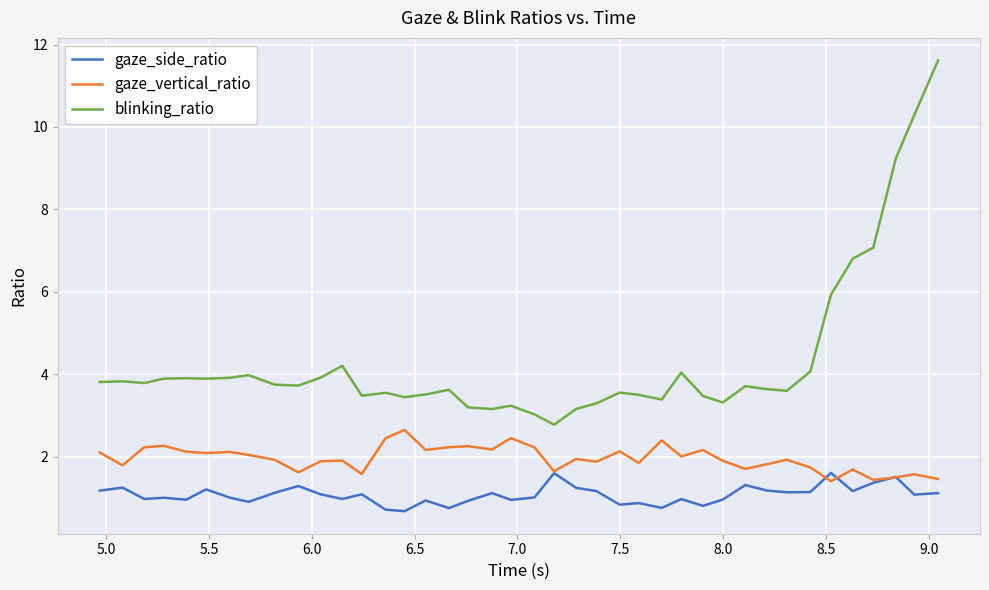

Rank the series by their average value, from highest to lowest.

blinking_ratio, gaze_vertical_ratio, gaze_side_ratio